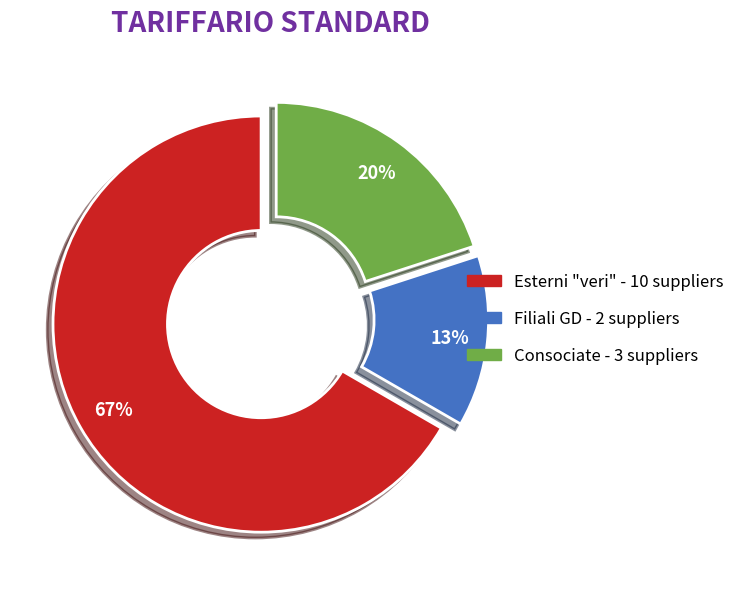

What is the smallest slice in the pie chart?

Filiali GD